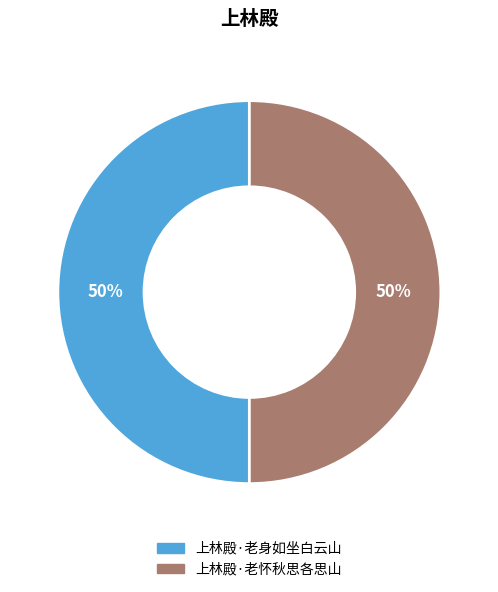

What is the ratio of the value at 上林殿·老怀秋思各思山 to the value at 上林殿·老身如坐白云山?

1.0